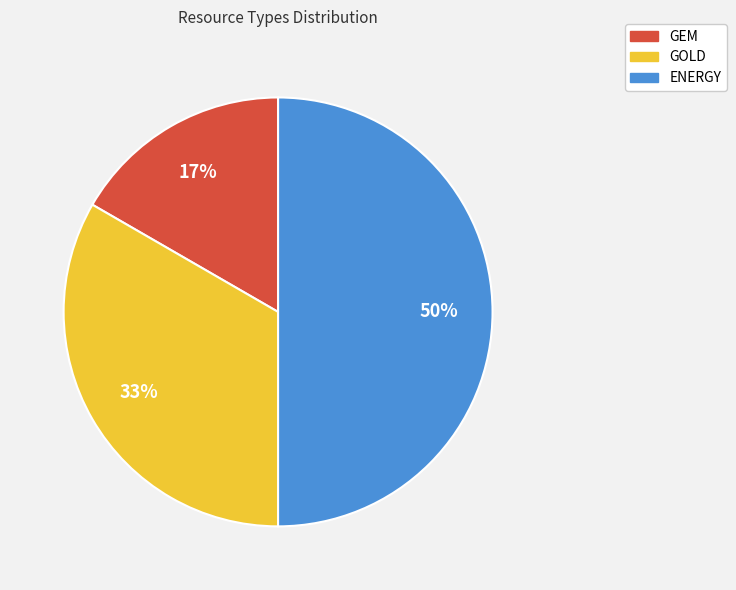

Which slice is the smallest?

GEM